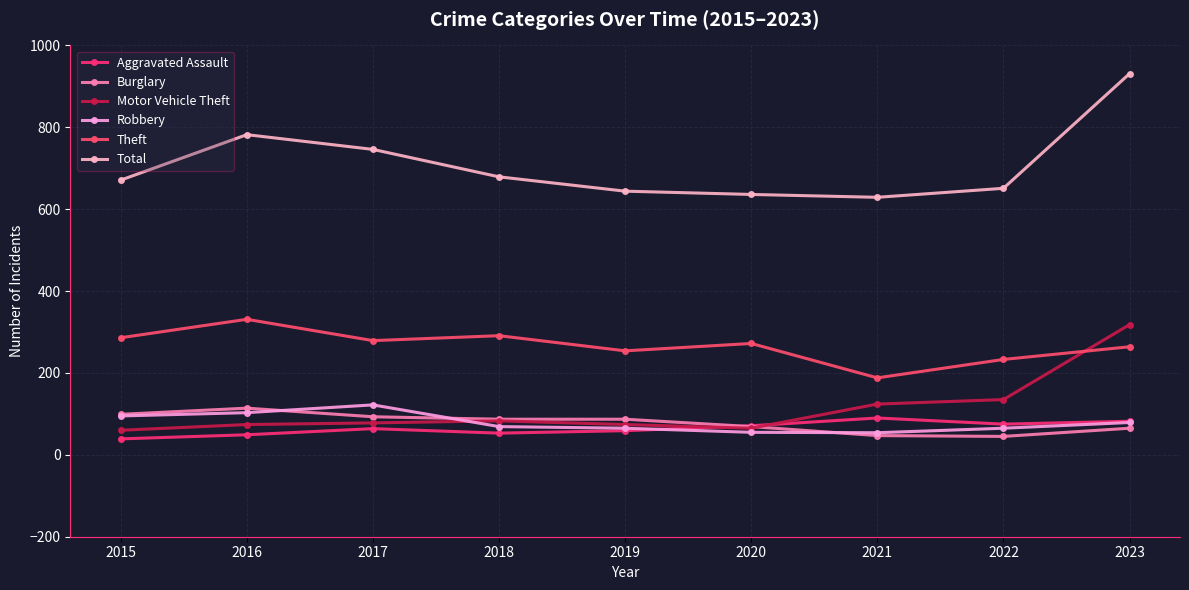

How many times do Robbery and Burglary cross each other?

3